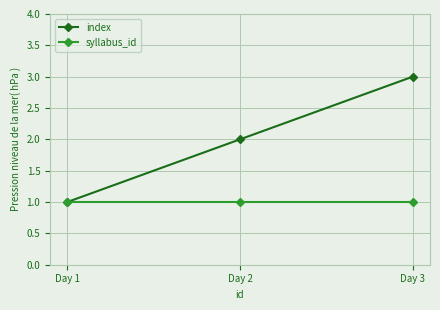

What are all the series names shown in the legend?

index, syllabus_id